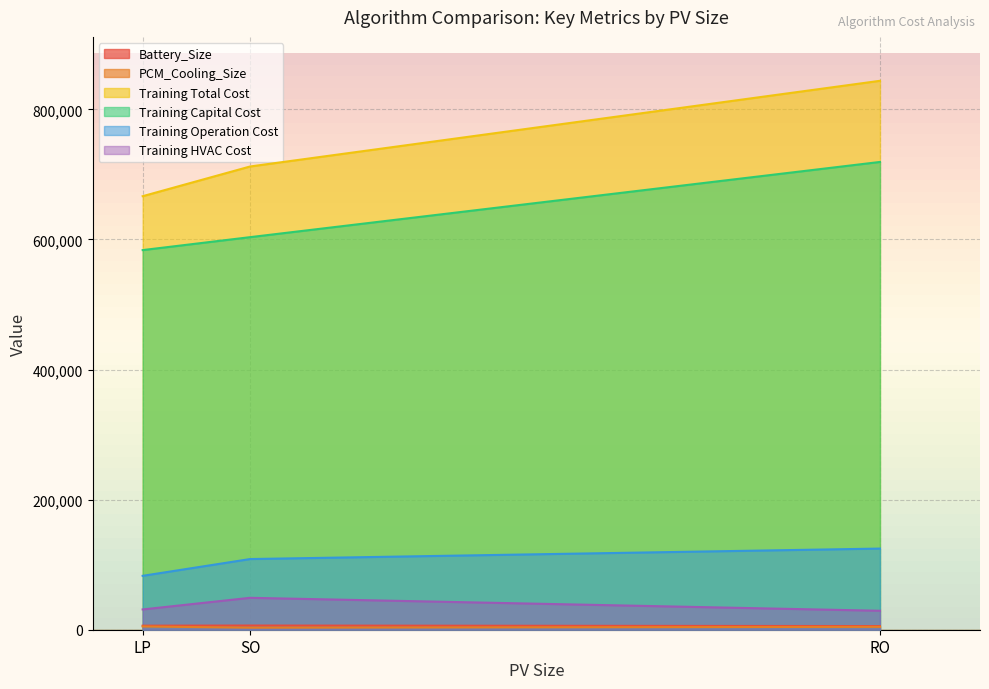

What is the difference between the maximum and second lowest values in the Battery_Size series?

229.0